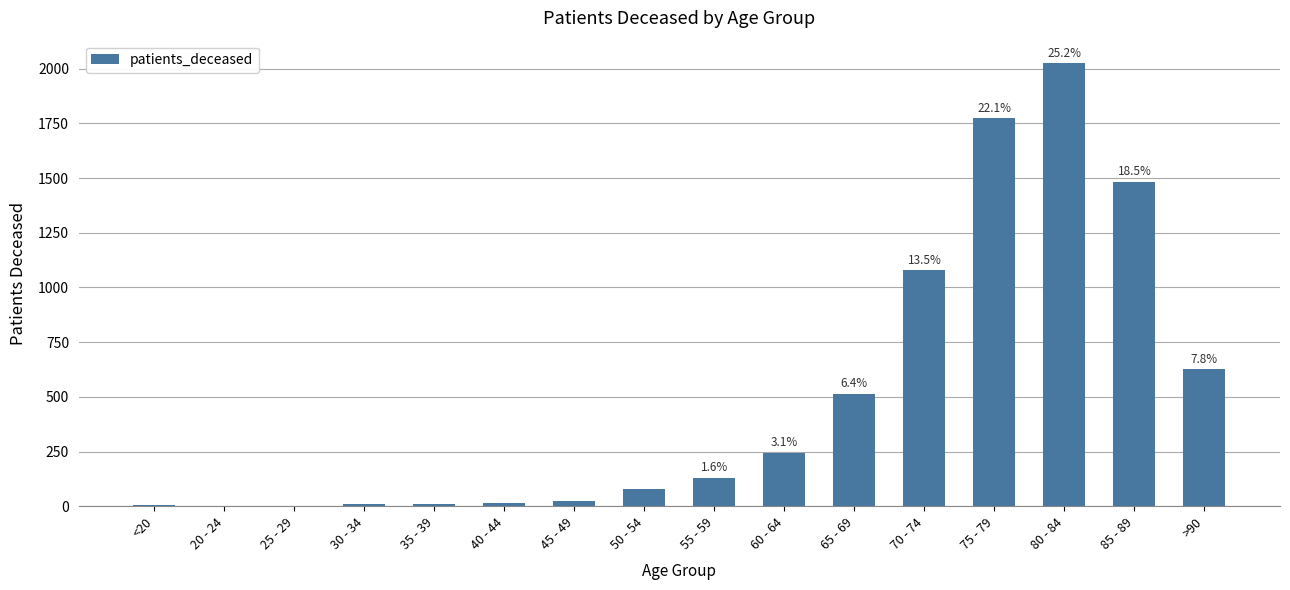

Reading right to left, extract all data points from this chart.

>90=625	85 - 89=1484	80 - 84=2027	75 - 79=1773	70 - 74=1080	65 - 69=515	60 - 64=245	55 - 59=131	50 - 54=77	45 - 49=26	40 - 44=13	35 - 39=10	30 - 34=11	25 - 29=2	20 - 24=3	<20=6